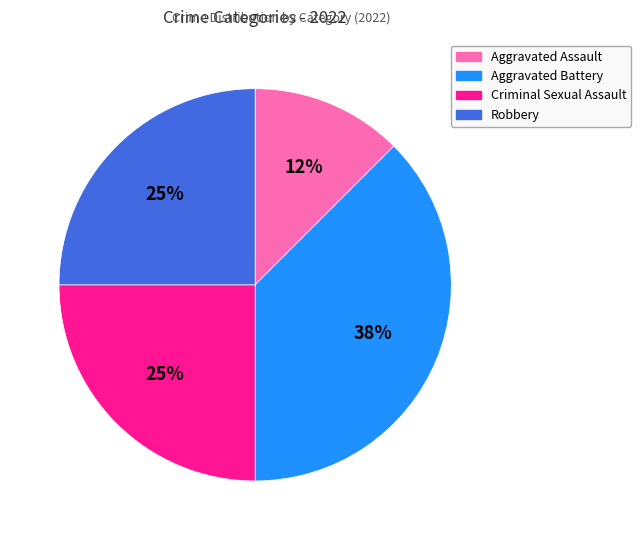

Is there a majority slice in this chart?

No